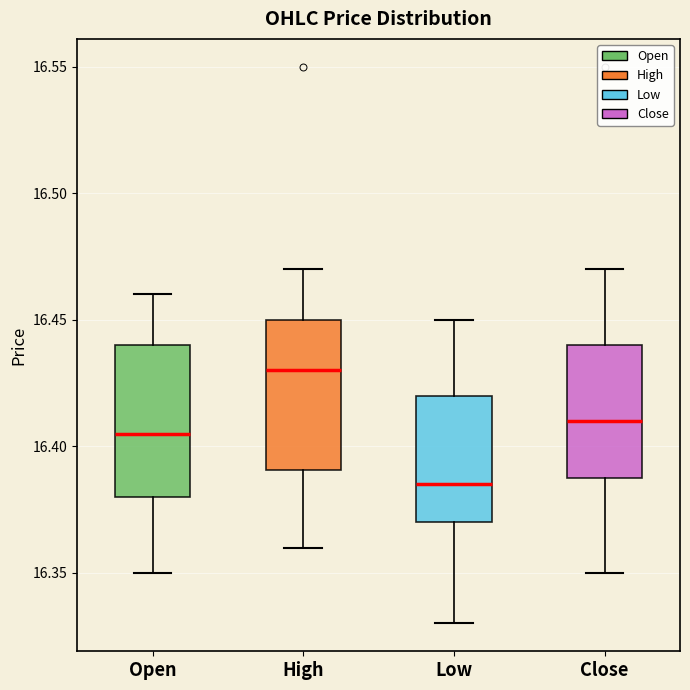

Where is the upper edge of the box for Open on the y-axis? The values are not printed on the chart, so give them approximately, as read against the axis.

16.440